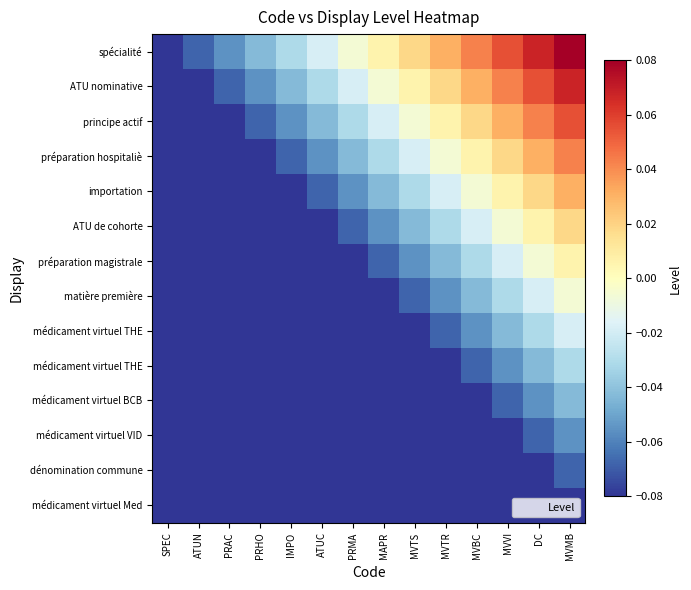

What is the minimum value shown in the chart?

-0.2